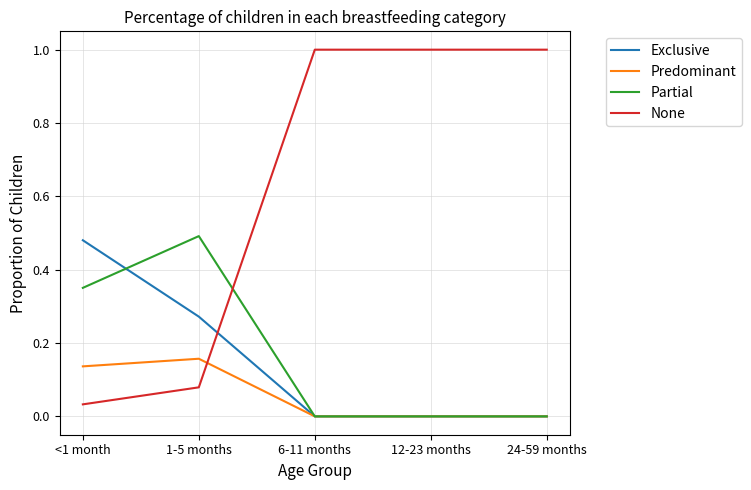

The Exclusive series shows -0.2 at 24-59 months. True or false?

False